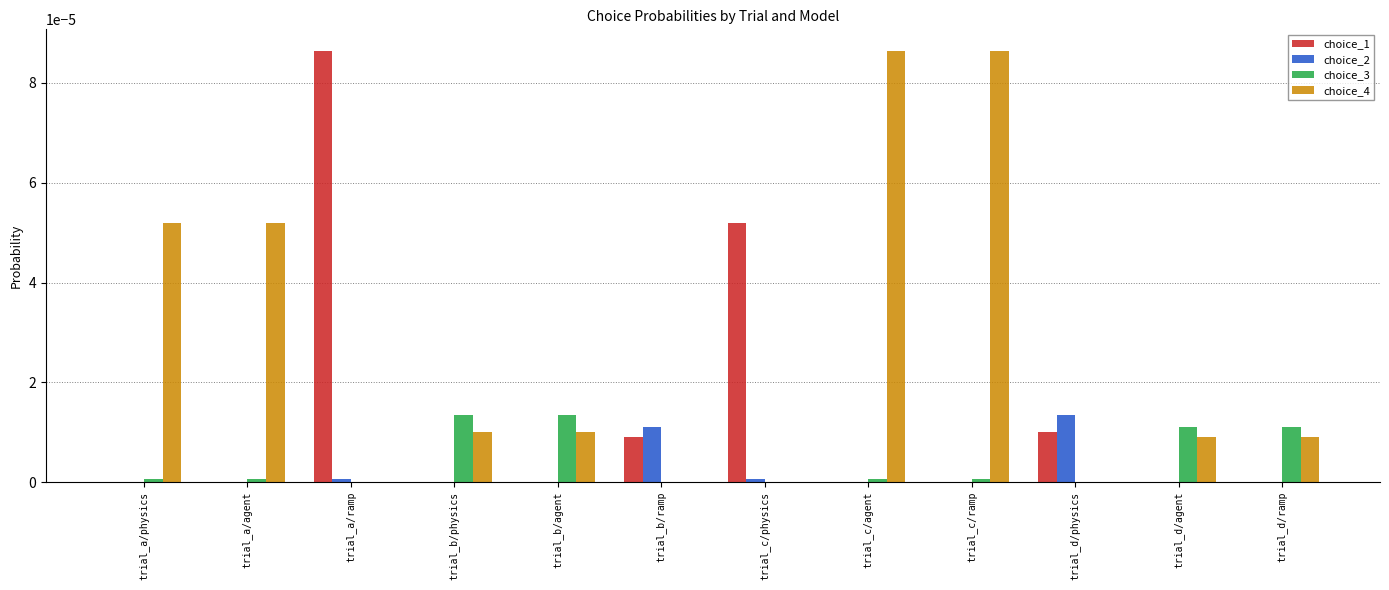

Is the value of choice_4 at trial_b/agent greater than the value of choice_1 at trial_a/ramp?

No